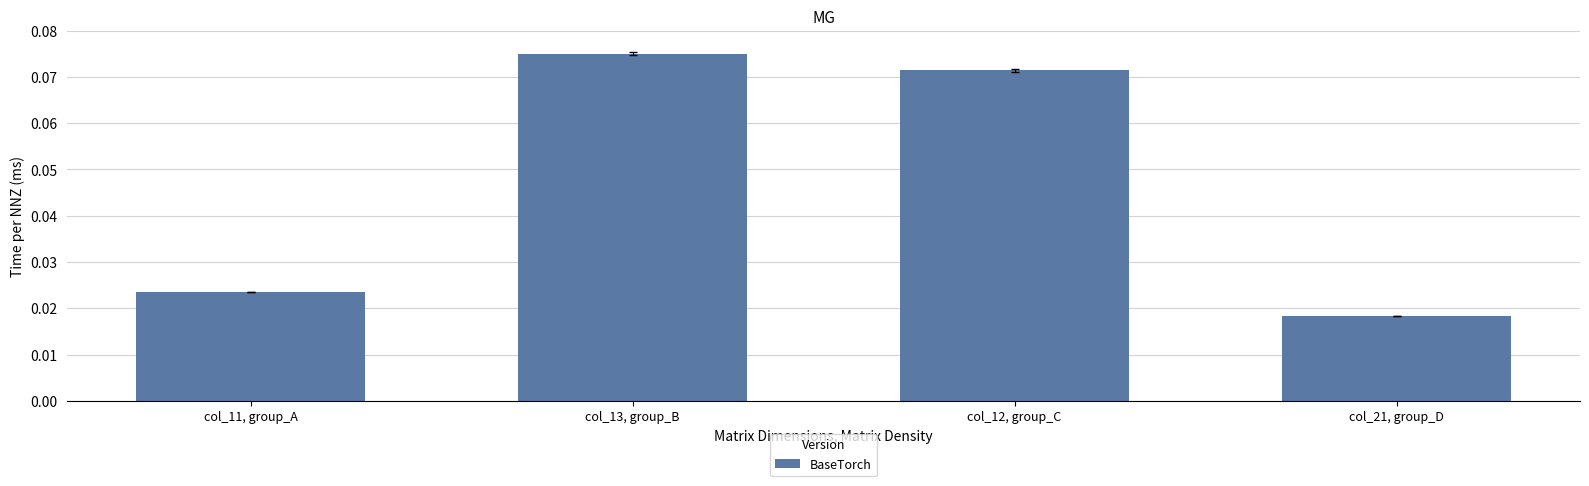

How many bars are there in total?

4